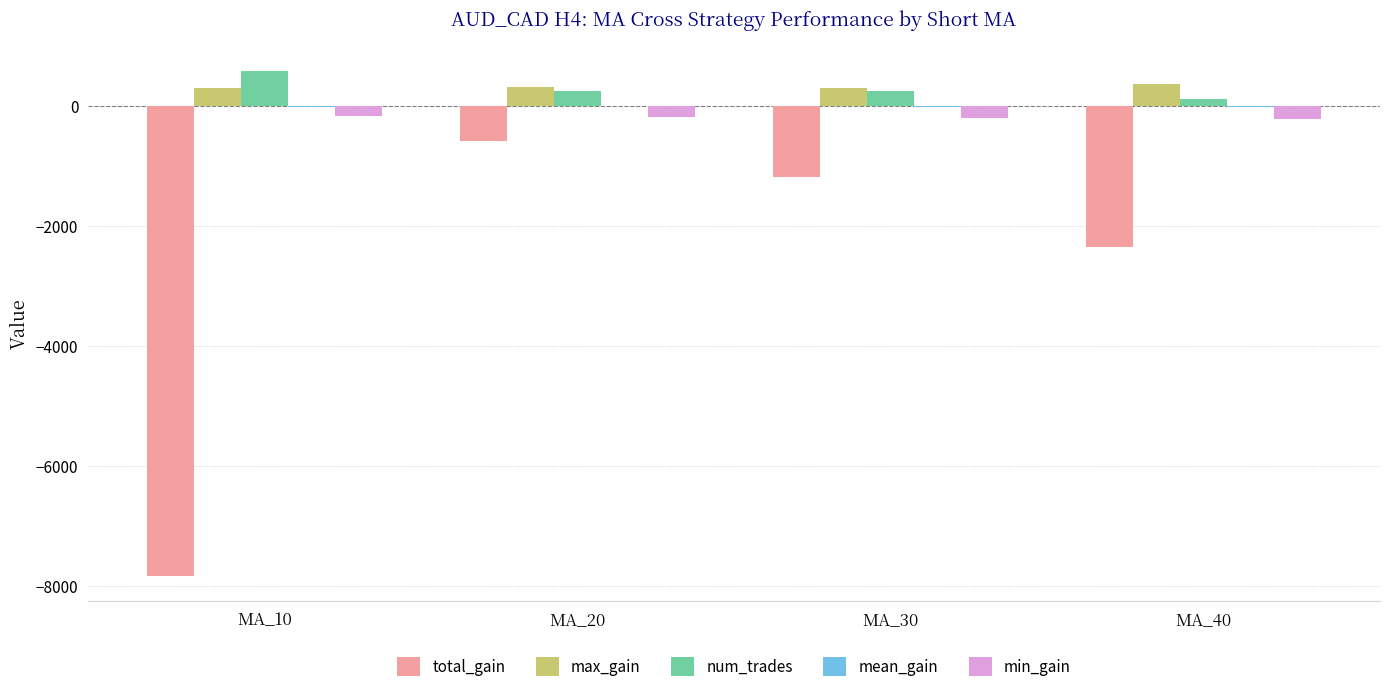

Is the value of min_gain at MA_40 greater than the value of total_gain at MA_40?

Yes